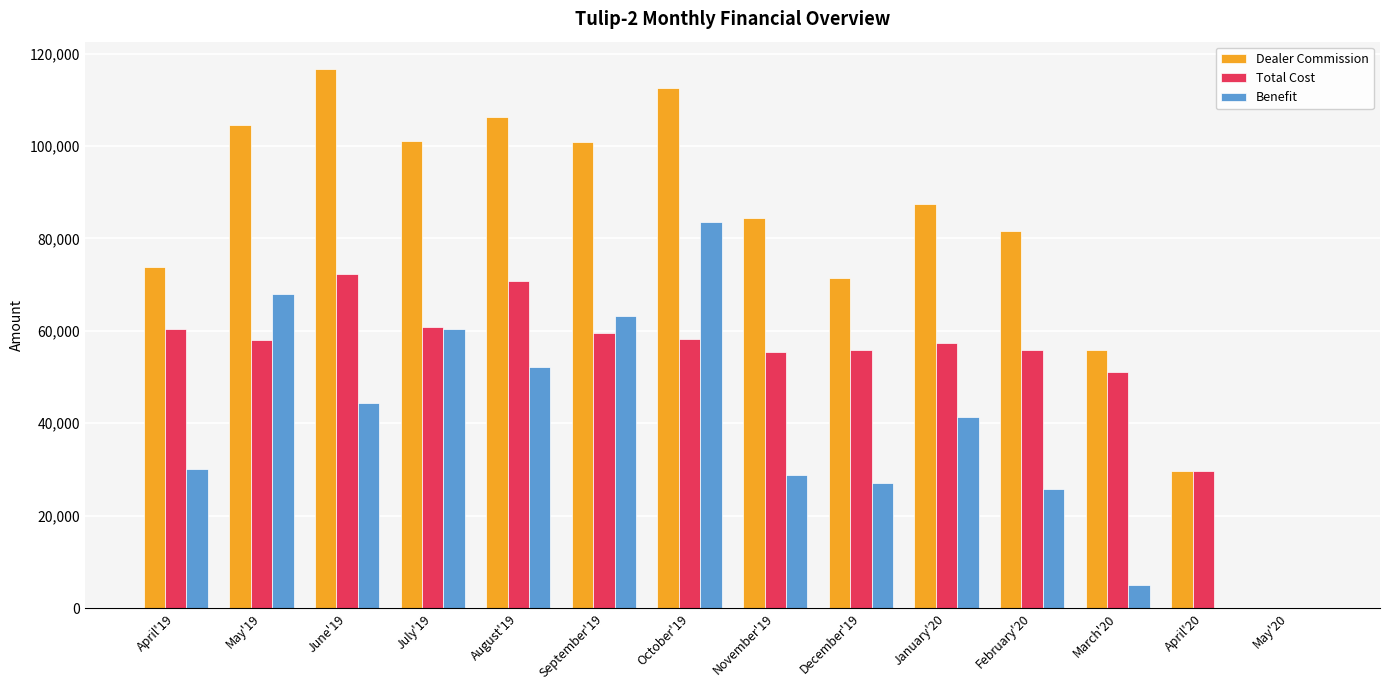

Is it true that Total Cost equals 40451 at May'20?

False